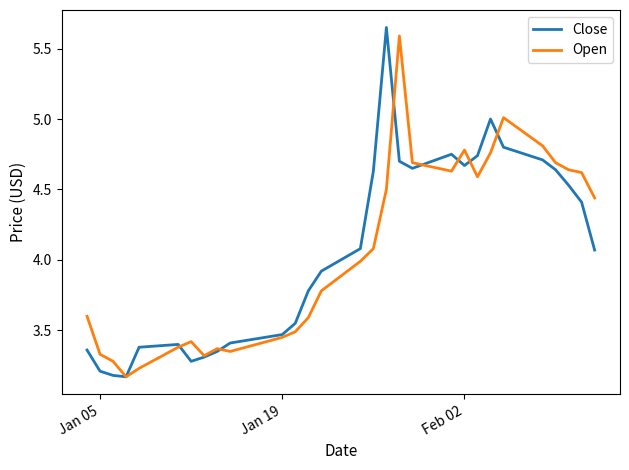

What is the maximum value for Open?

5.6